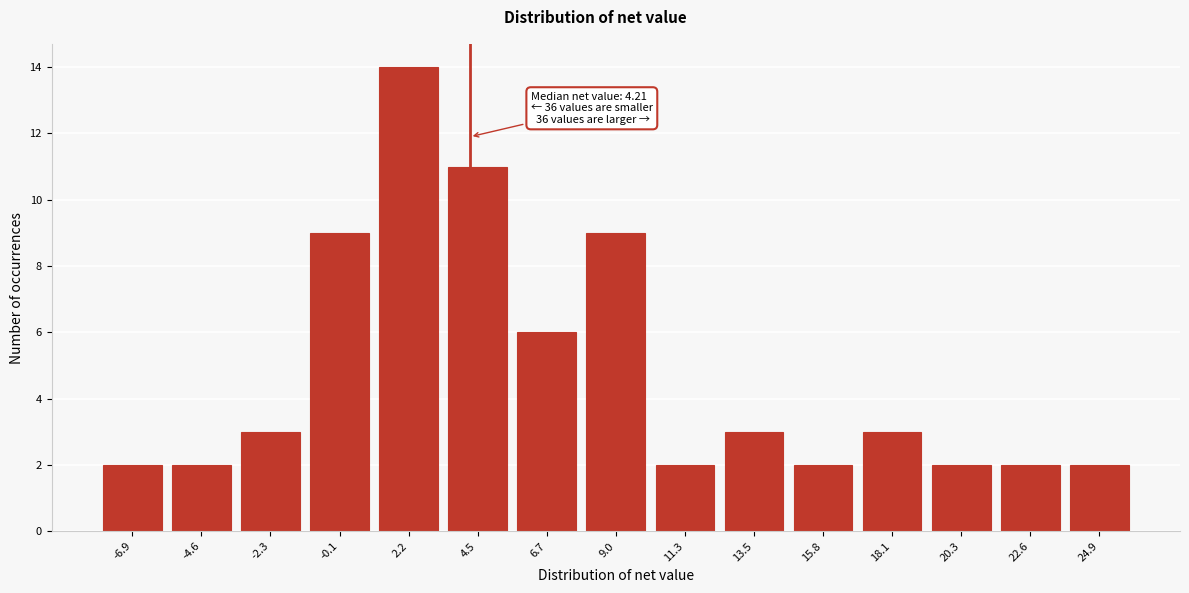

Which range on the x-axis has the tallest bar?

1.0 to 3.5